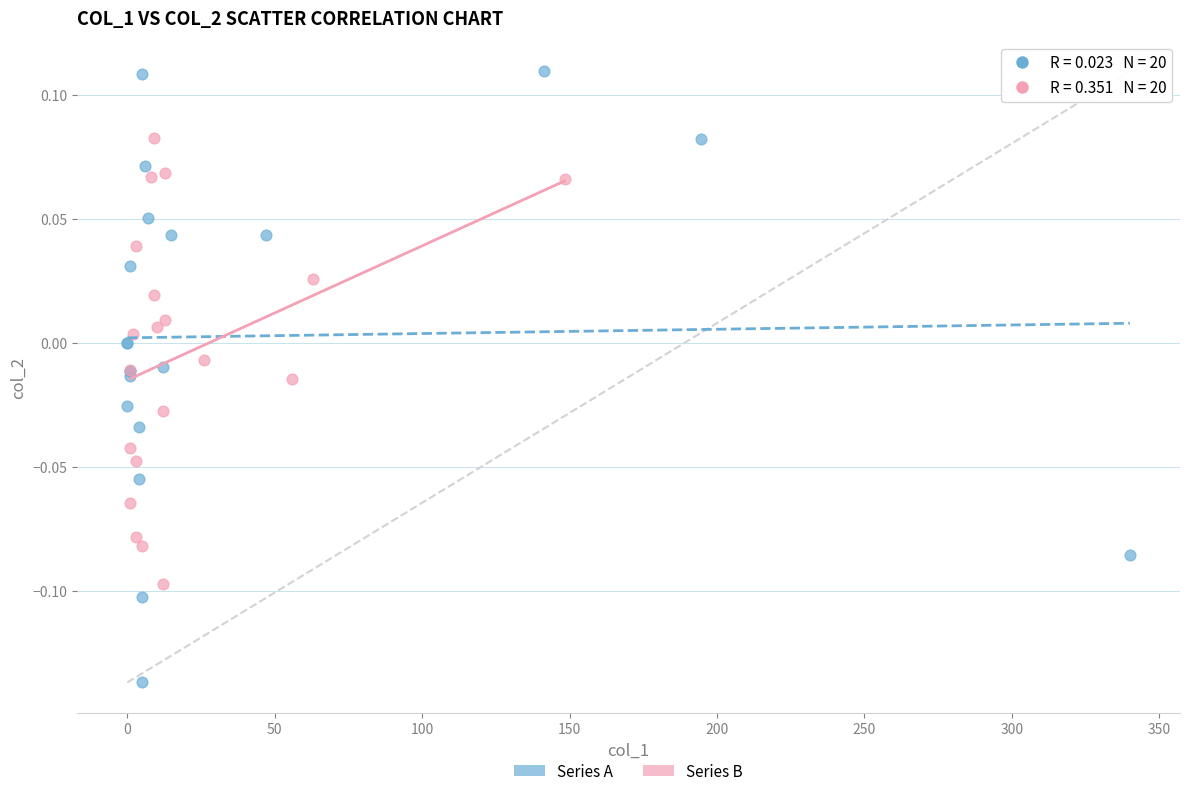

Which series reaches the minimum Y coordinate?

Series A